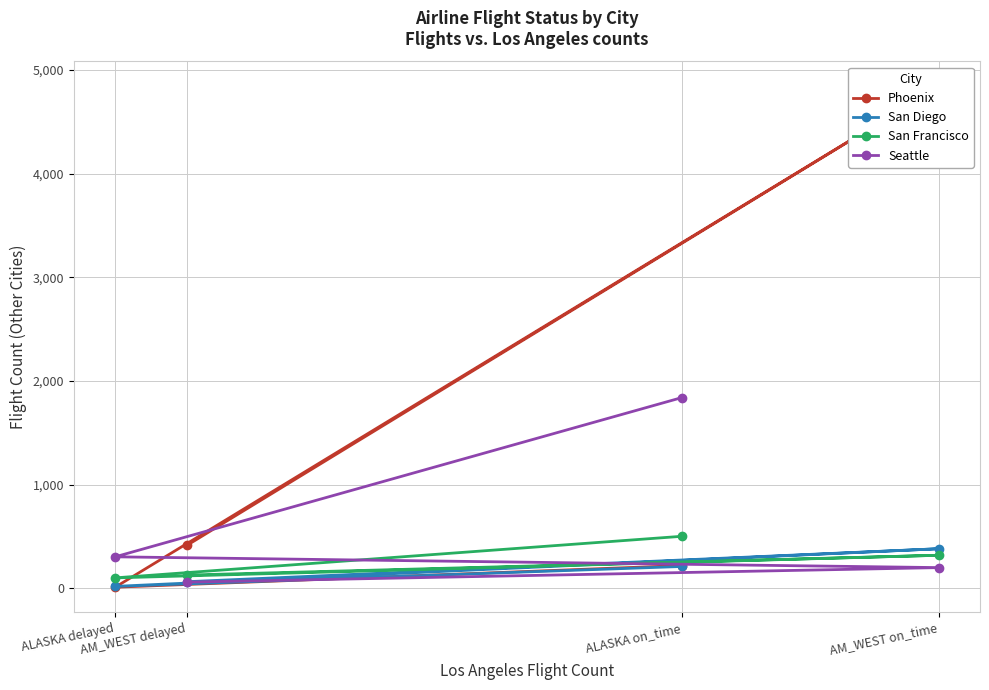

Which series has the widest spread of values?

Phoenix